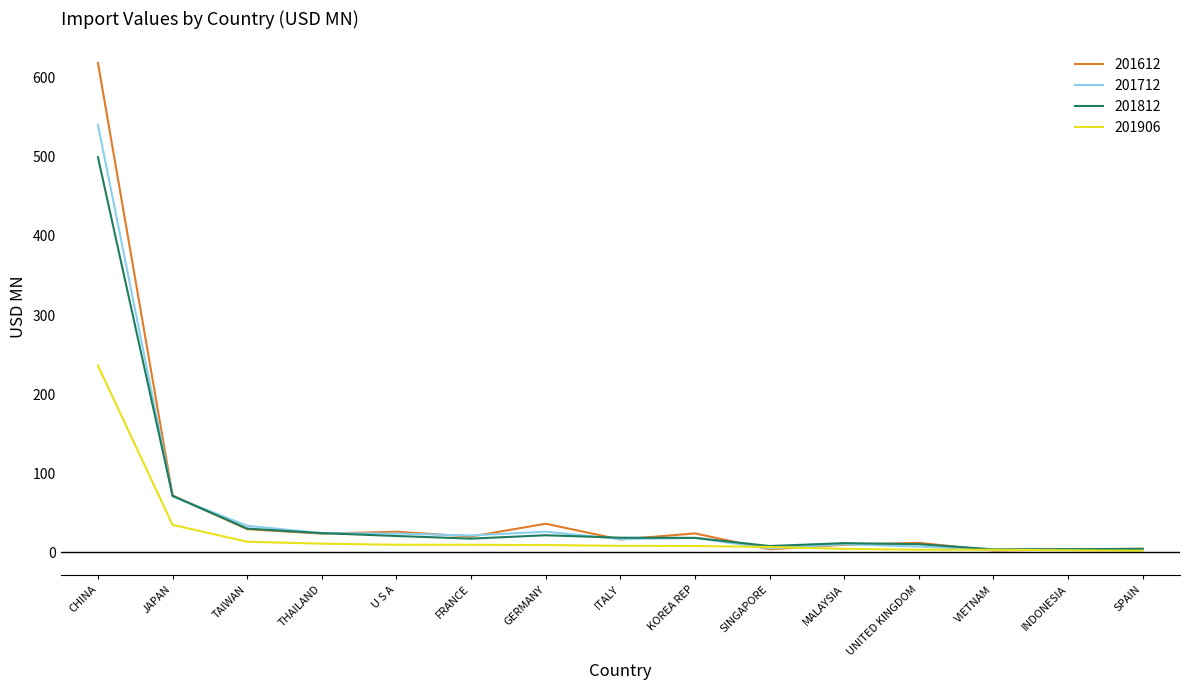

Rank the series at CHINA from highest to lowest value.

201612, 201712, 201812, 201906